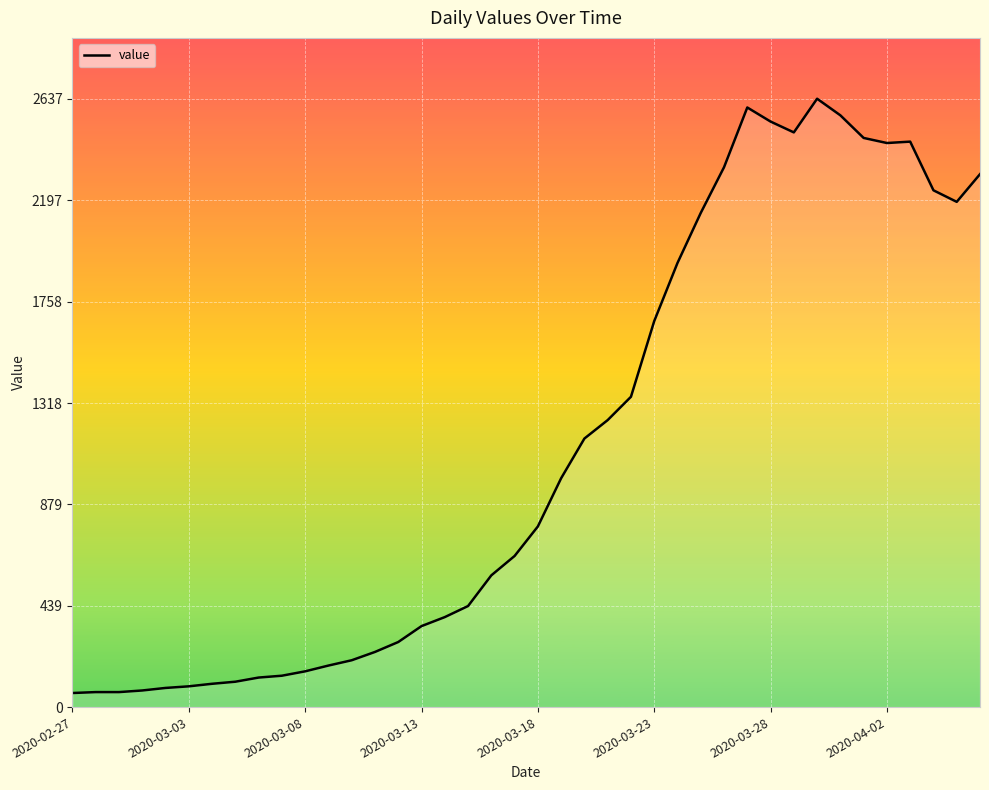

What is the maximum value shown in the chart?

2637